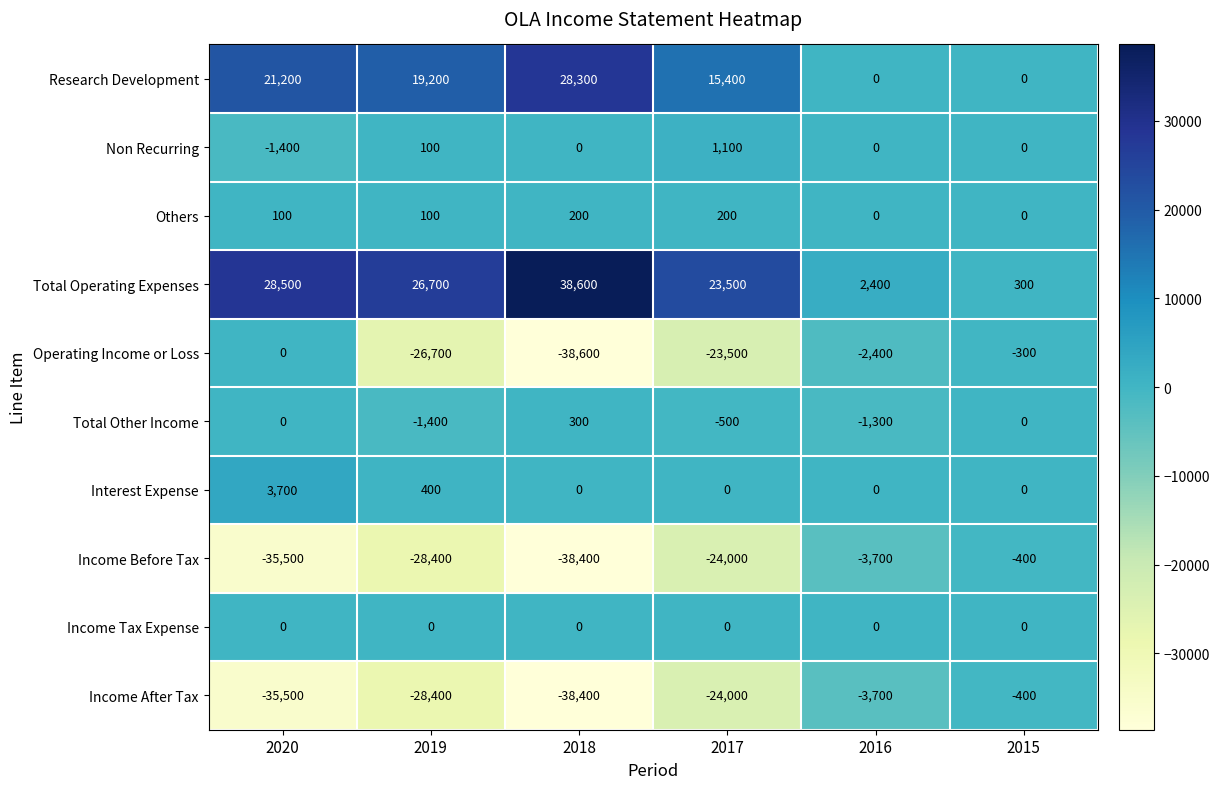

At which category is the sum across all series the highest?

2015